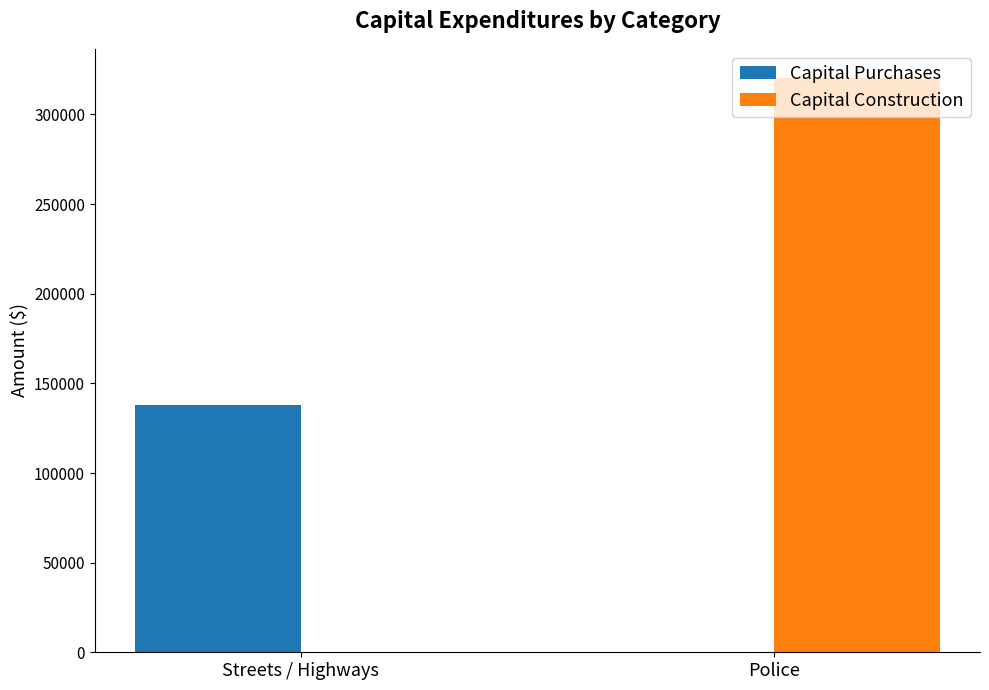

What is the approximate value of Capital Construction at Police?

320595